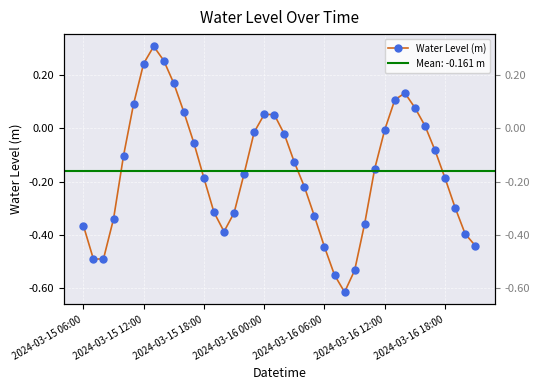

True or false: the data has more than 1 interior local peaks.

True